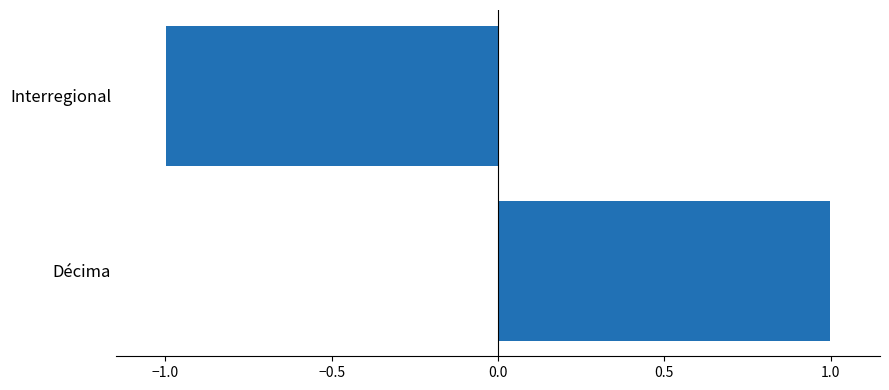

Which has a higher value, Décima or Interregional?

Décima